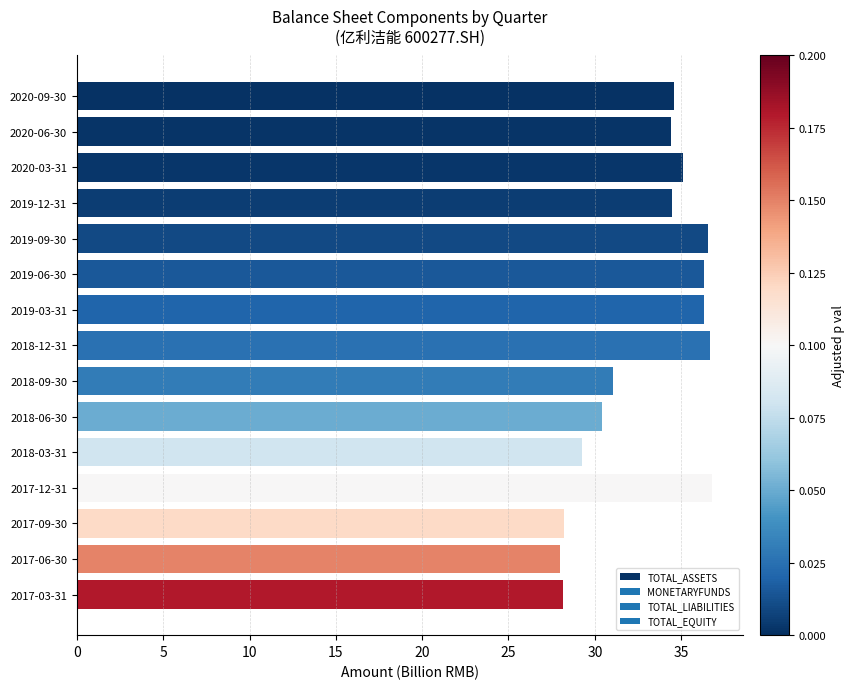

The chart shows a value of 30.4 at 2018-06-30. True or false?

True